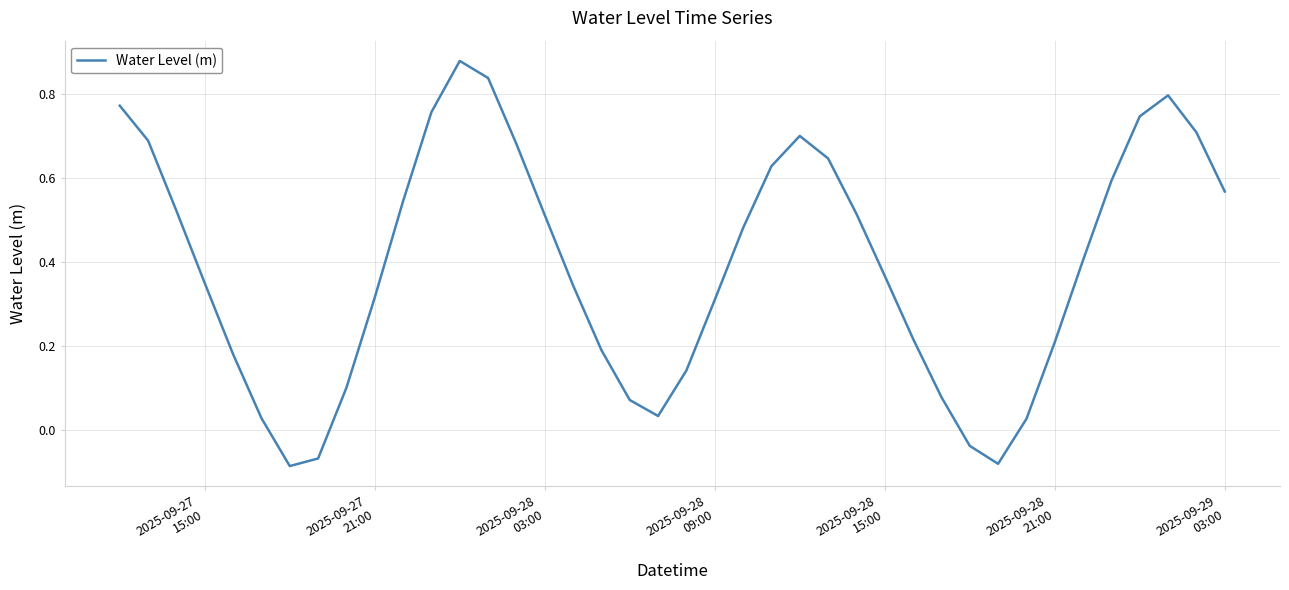

What is the difference between the maximum and minimum values?

1.0